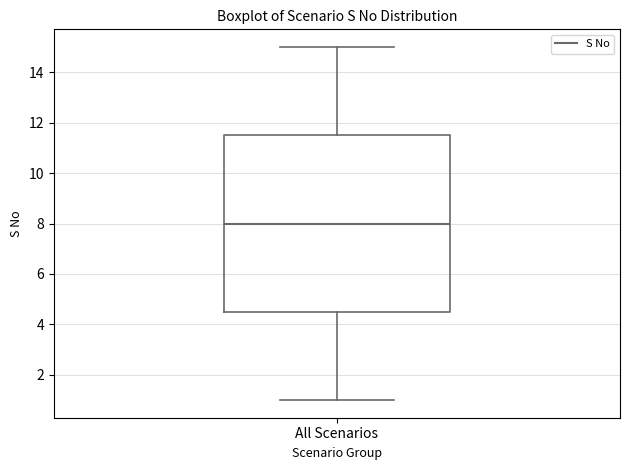

Transcribe this box plot: give where the median line is, the range the box spans, and where the two whiskers end, as read against the y-axis. The values are not printed on the chart, so give them approximately, as read against the axis.

median 8.0, box 4.6 to 11.6, whiskers 1.0 to 15.0